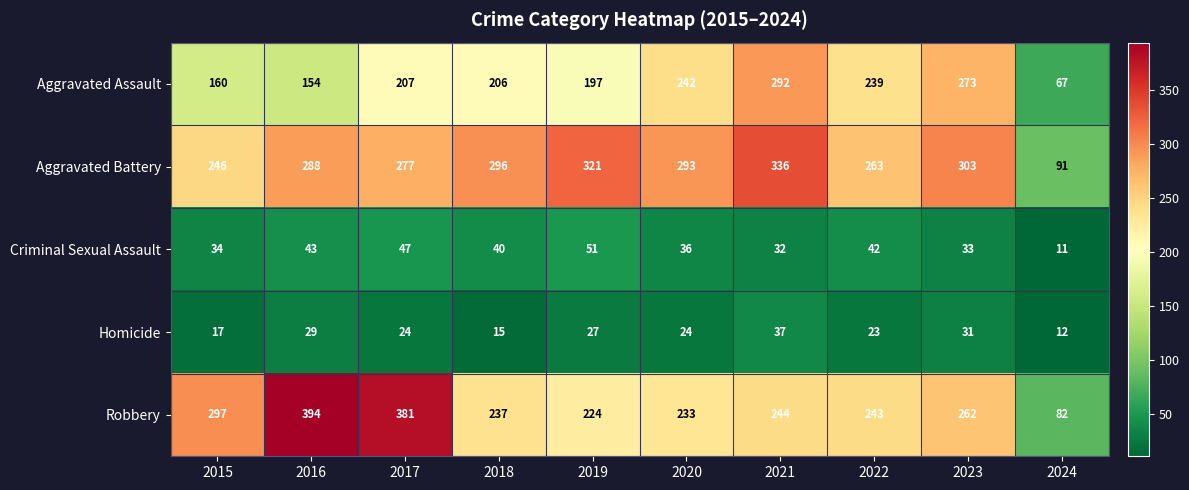

Between 2016 and 2024, which series saw the biggest shift?

Robbery